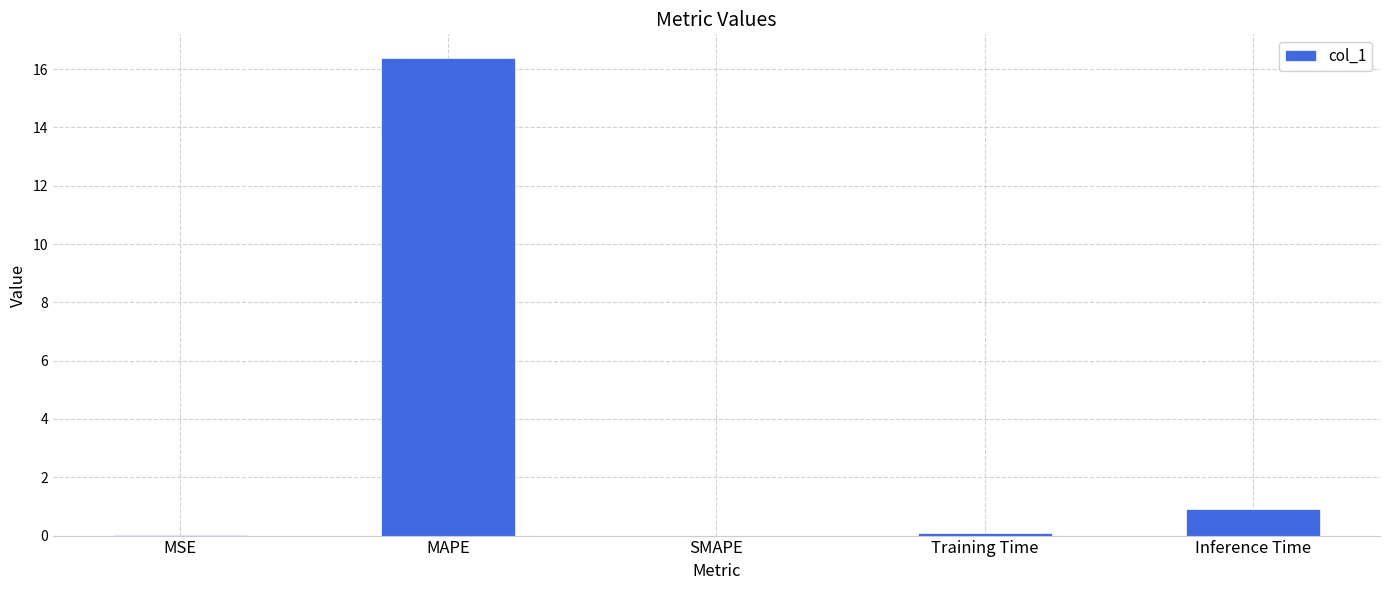

What is the maximum value shown in the chart?

16.4